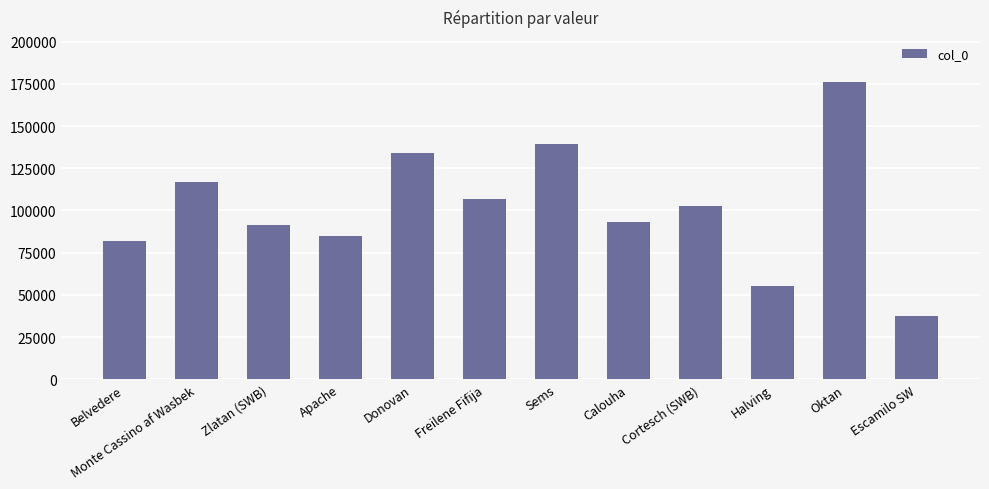

Are the bars grouped side by side (vs. stacked)?

No